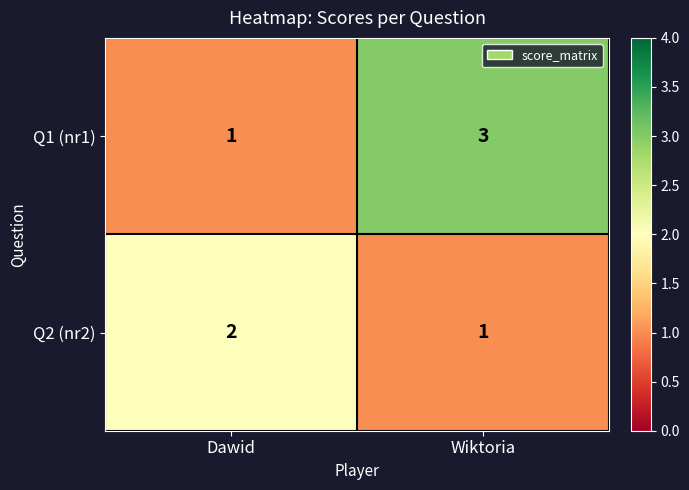

Rank the series at Dawid from highest to lowest value.

Q2 (nr2), Q1 (nr1)